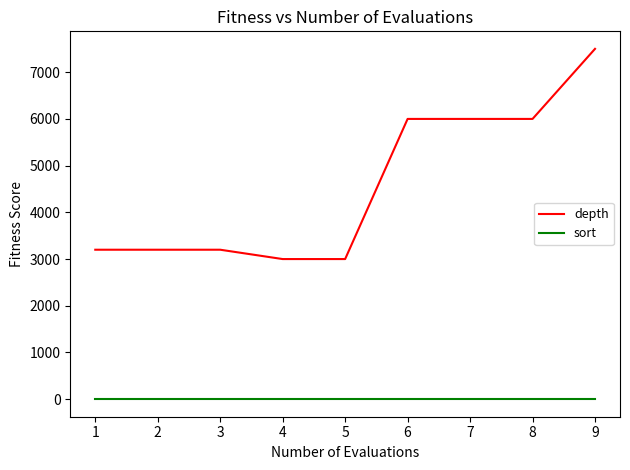

List the series in order of their overall mean, lowest first.

sort, depth